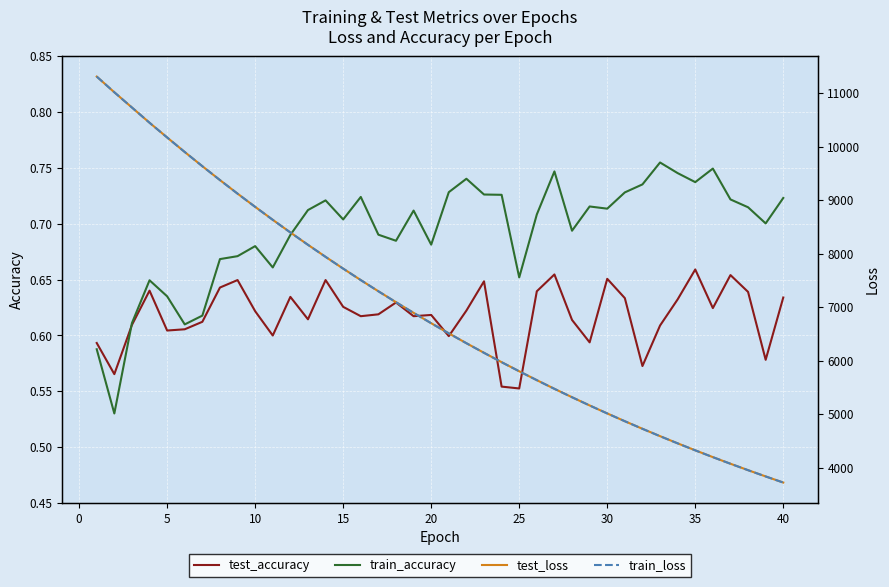

Is it true that train_accuracy equals 0.9 at 5?

False